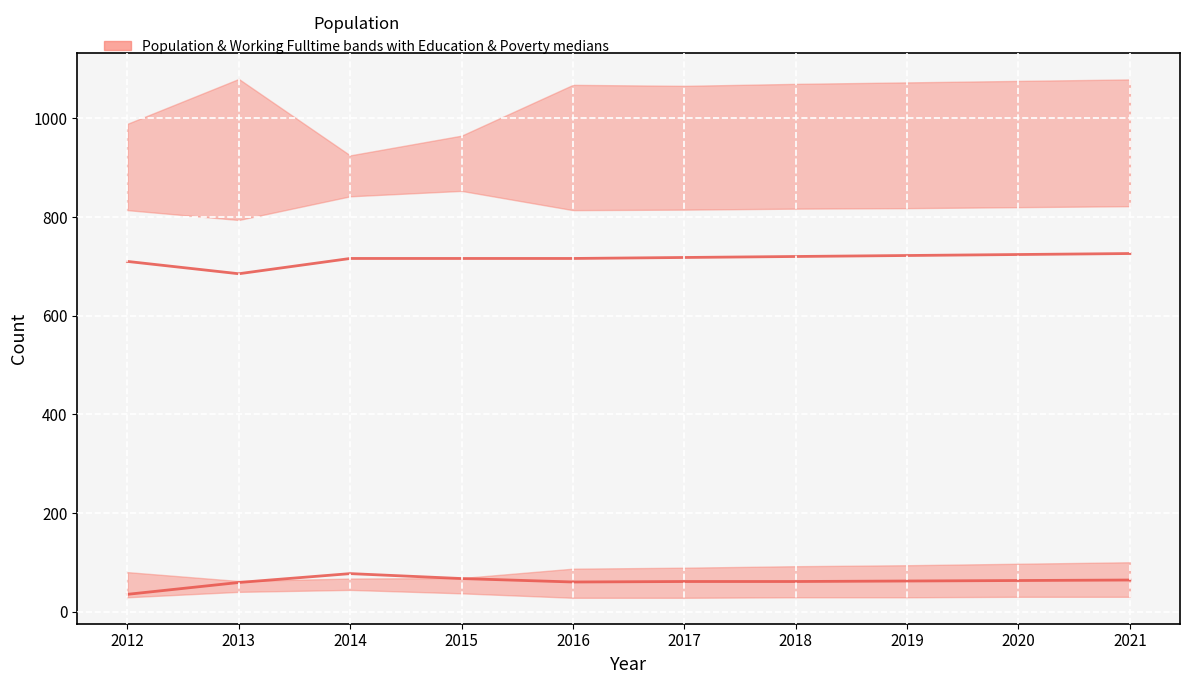

What is the total value across all series at 2017?

779